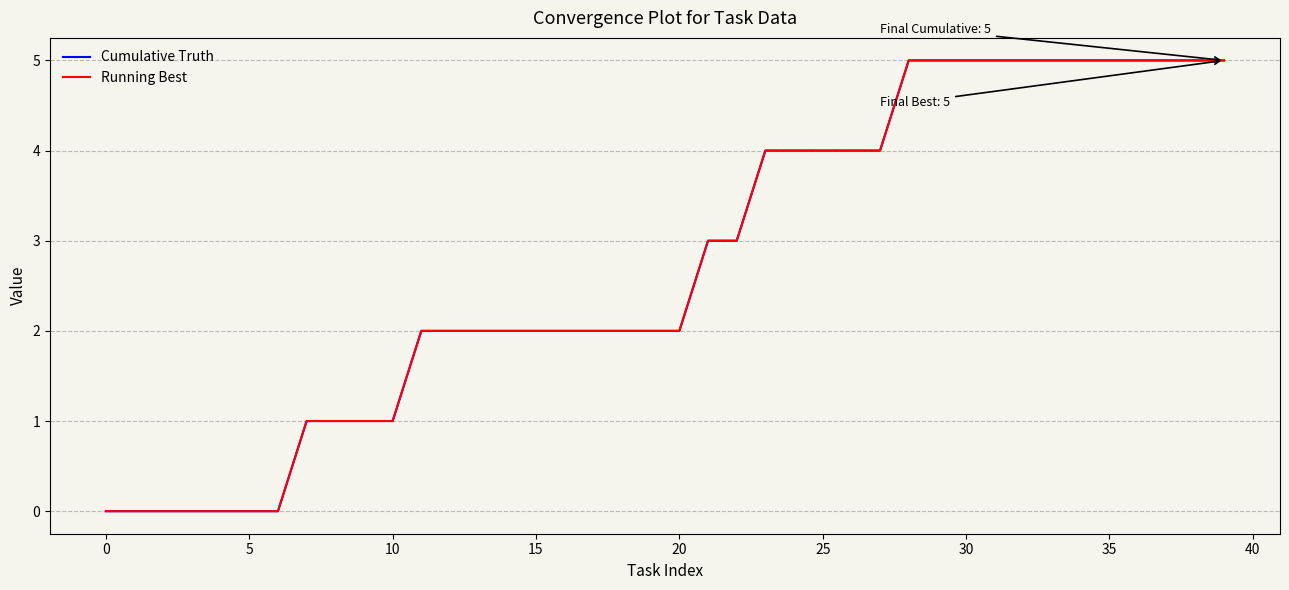

Where does the Cumulative Truth series first go above 2?

21